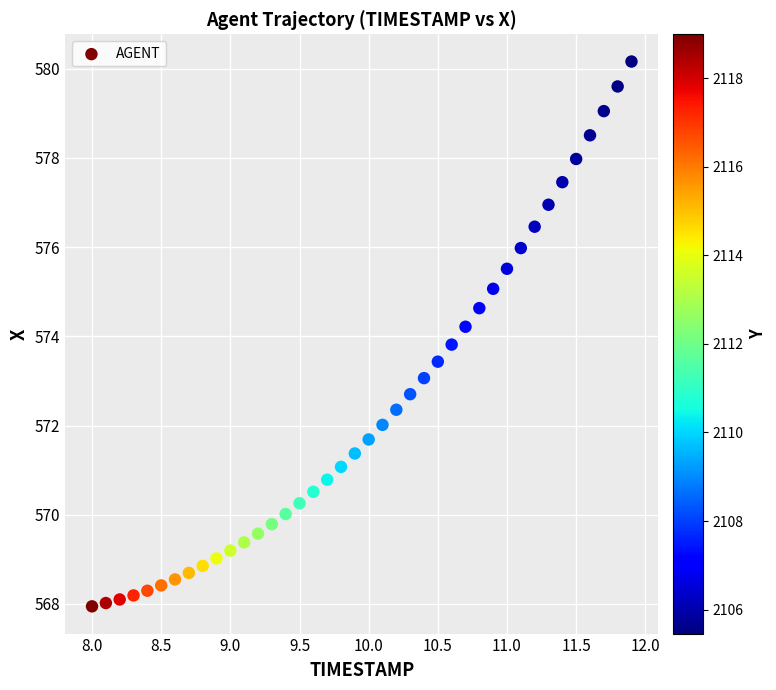

What is the range of X values (max minus min)?

3.9